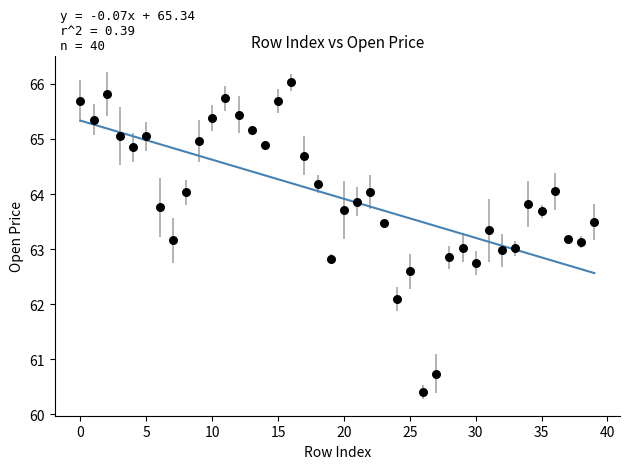

What is the range of Y values (max minus min)?

5.6